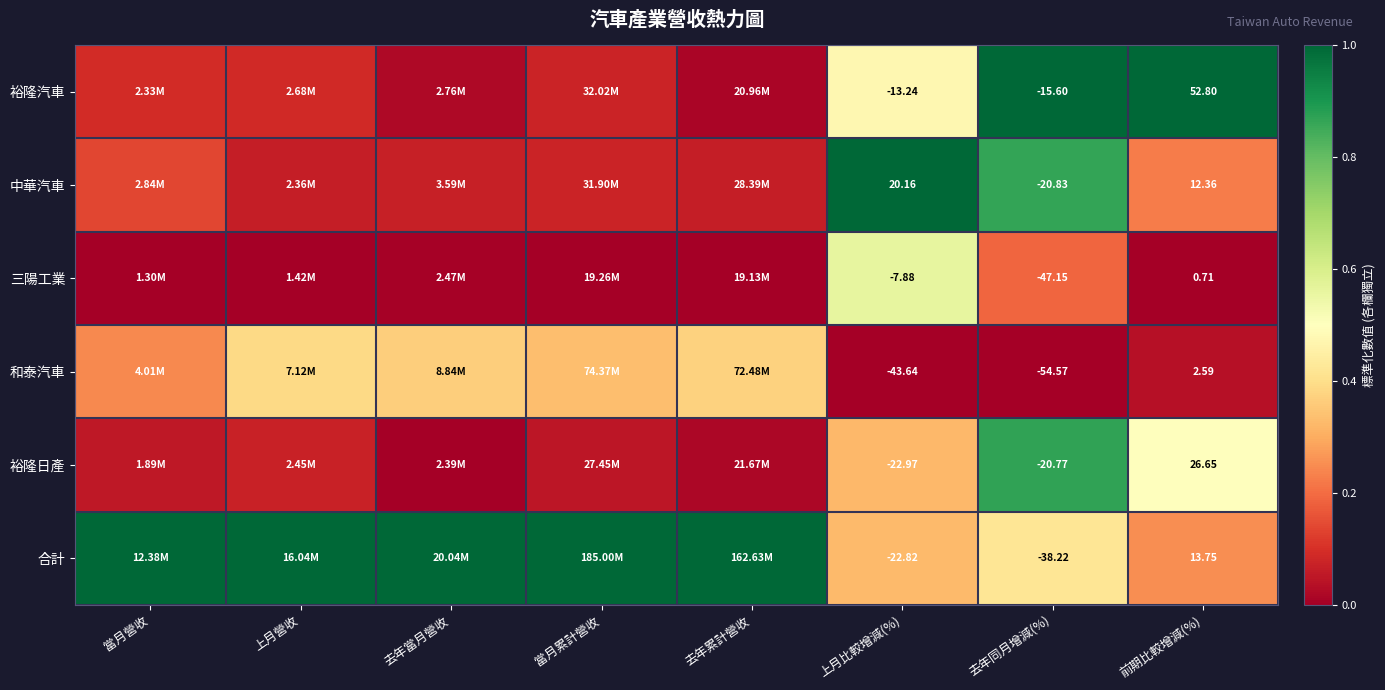

What is the difference between the highest and lowest values at 上月比較增減(%)?

63.8